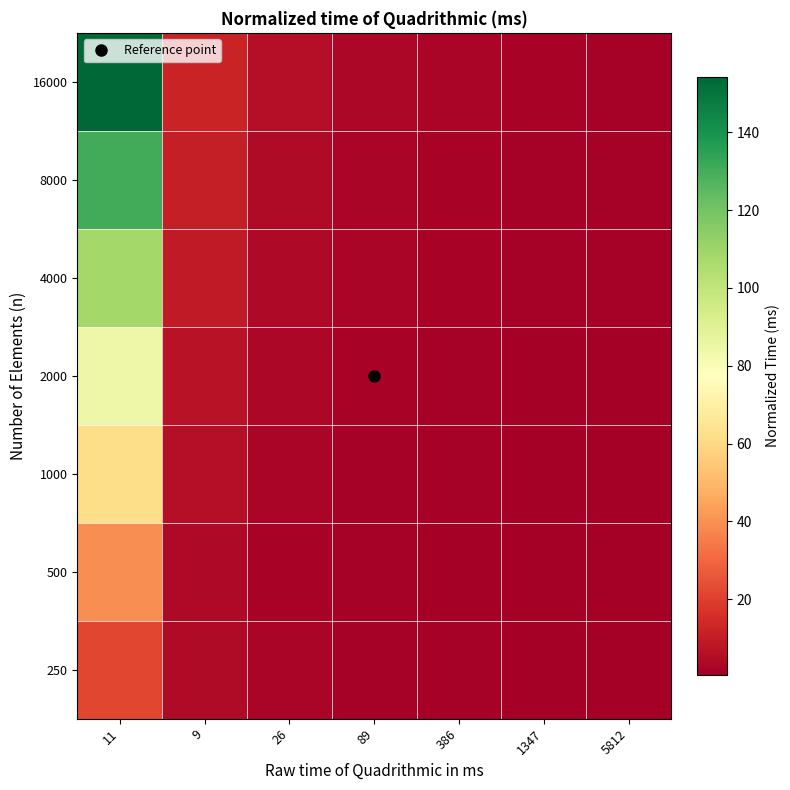

At which category is the sum across all series the highest?

11